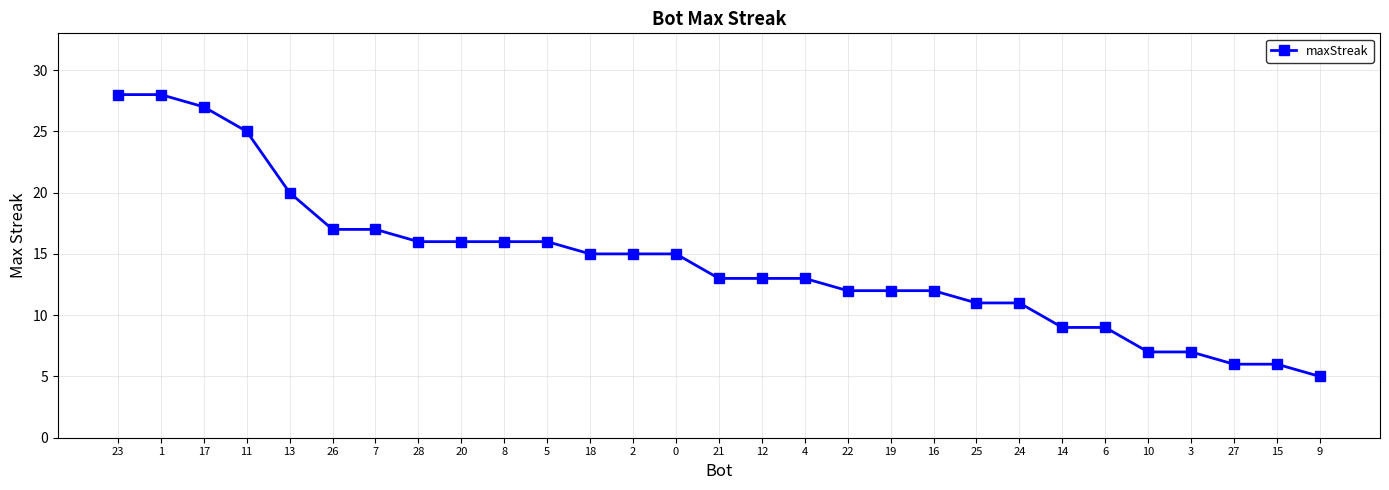

How many lines are shown in the chart?

1